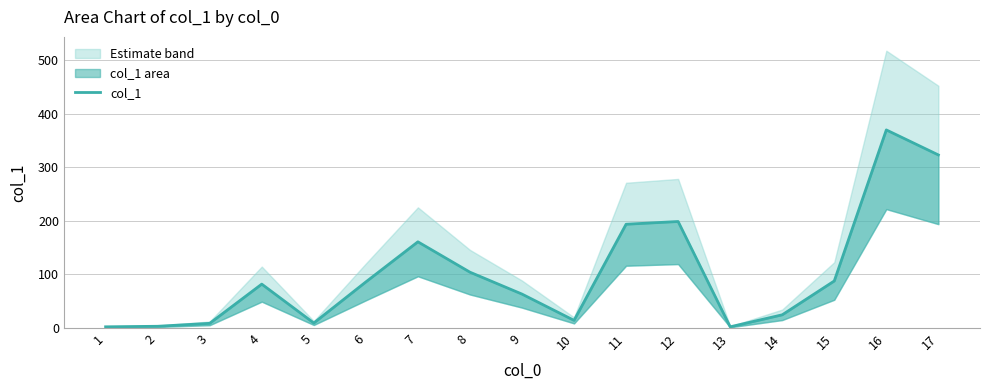

What is the ratio of the value at 5 to the value at 10?

0.7